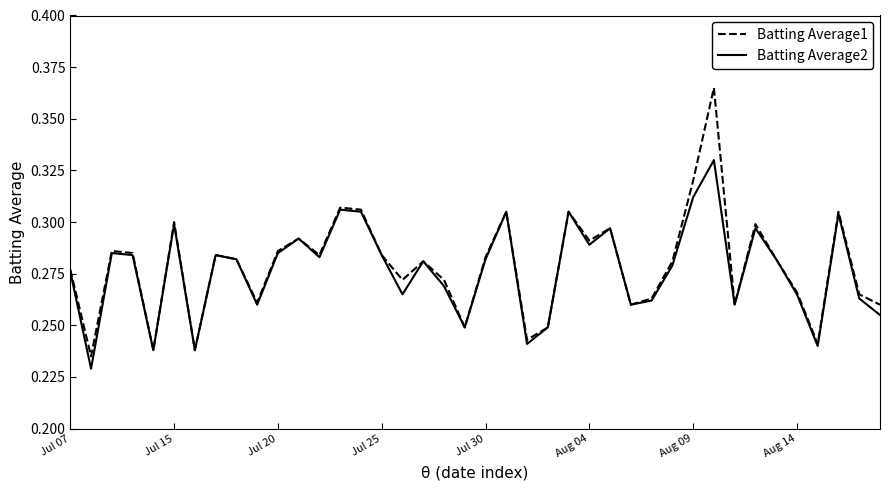

At how many categories does at least one series exceed 0?

40